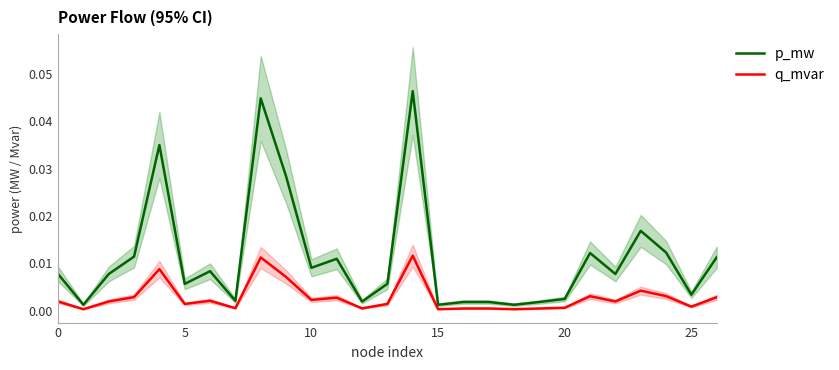

What are all the series names shown in the legend?

p_mw, q_mvar